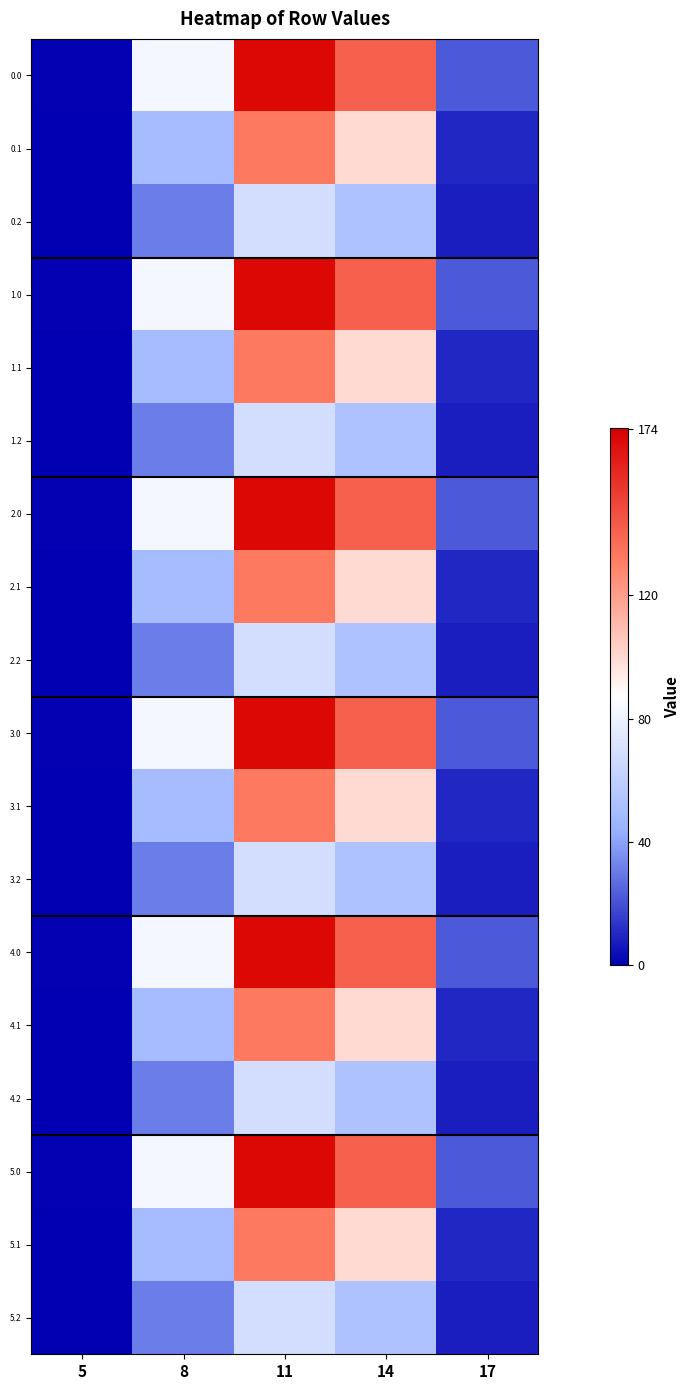

What is the total value across all series at 11?

2235.9